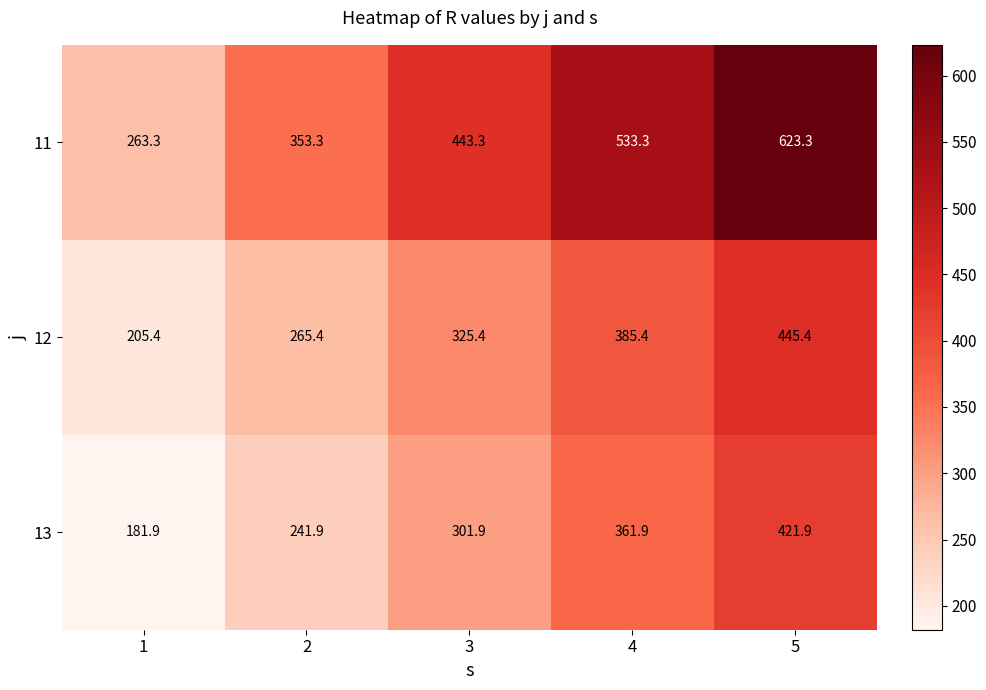

At which label does 13 first exceed 301?

3